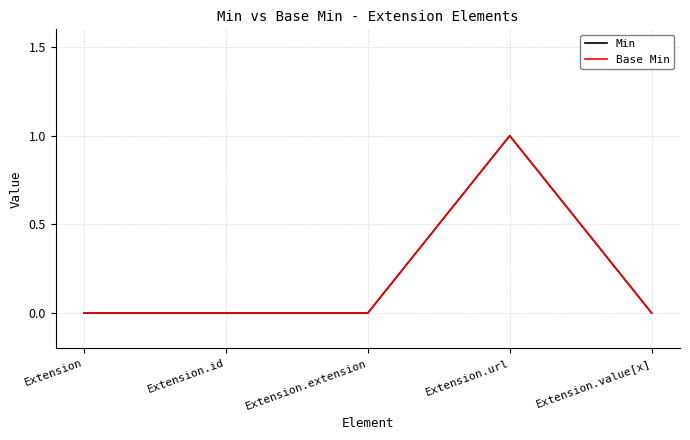

What is the maximum value shown in the chart?

1